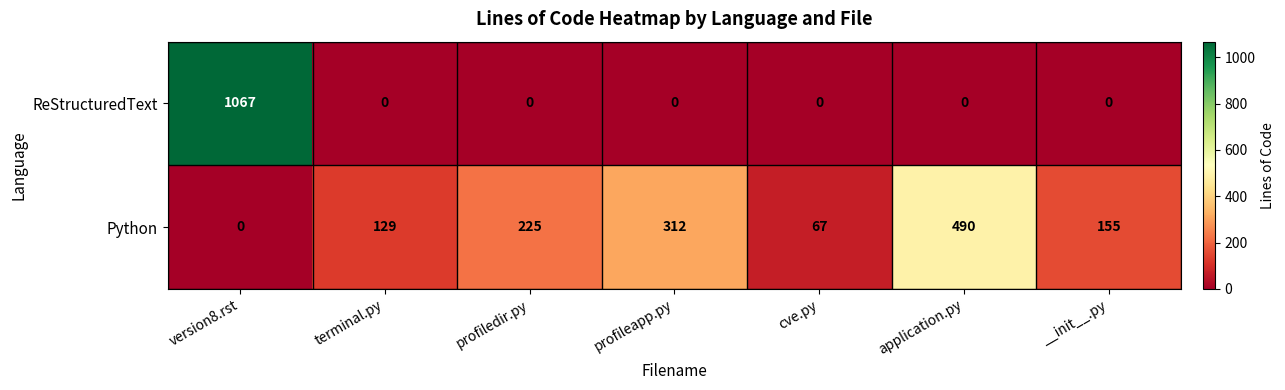

At which label does Python first exceed 155?

profiledir.py